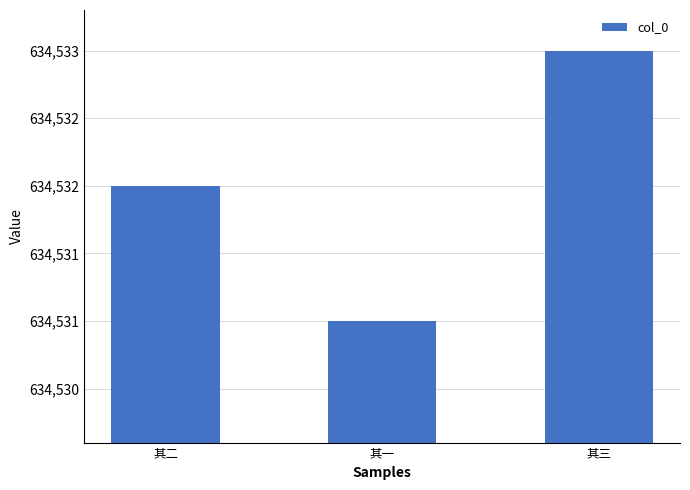

Does the chart contain any negative values?

No